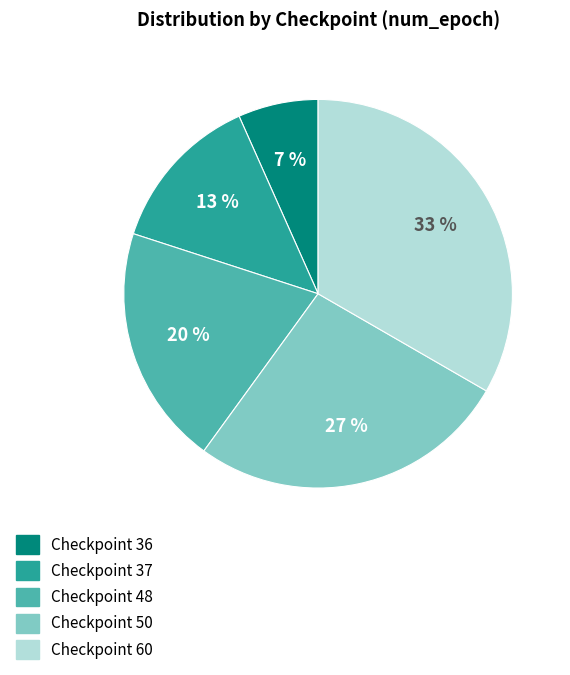

How many segments does this pie chart have?

5